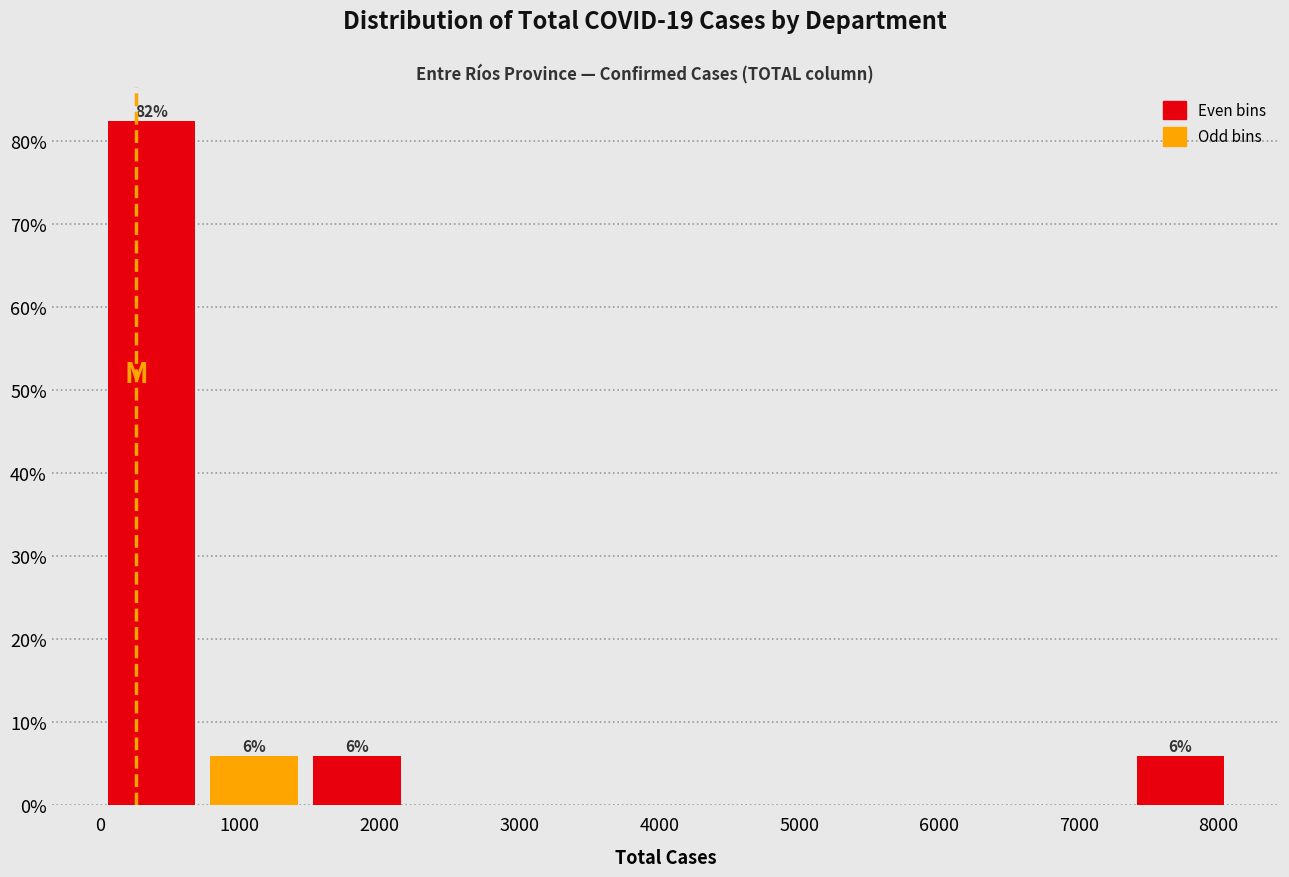

Which range on the x-axis has the tallest bar?

0 to 700